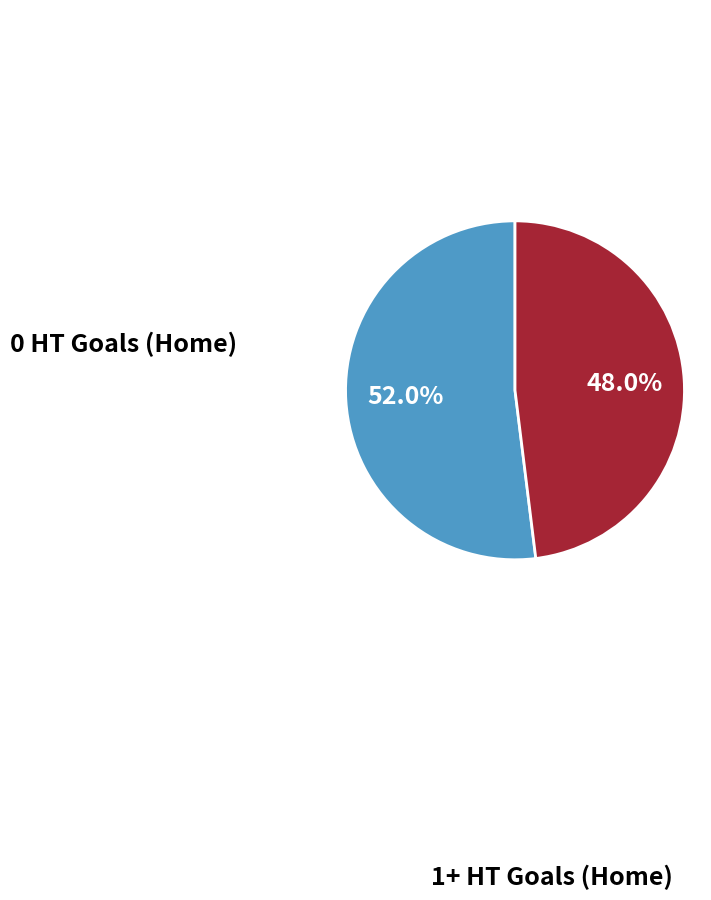

Is there any slice that represents more than half of the pie?

Yes